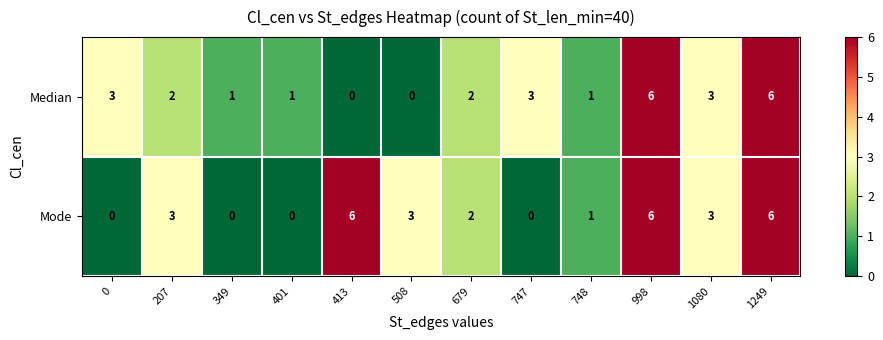

What is the difference between the maximum and second lowest values in the Median series?

6